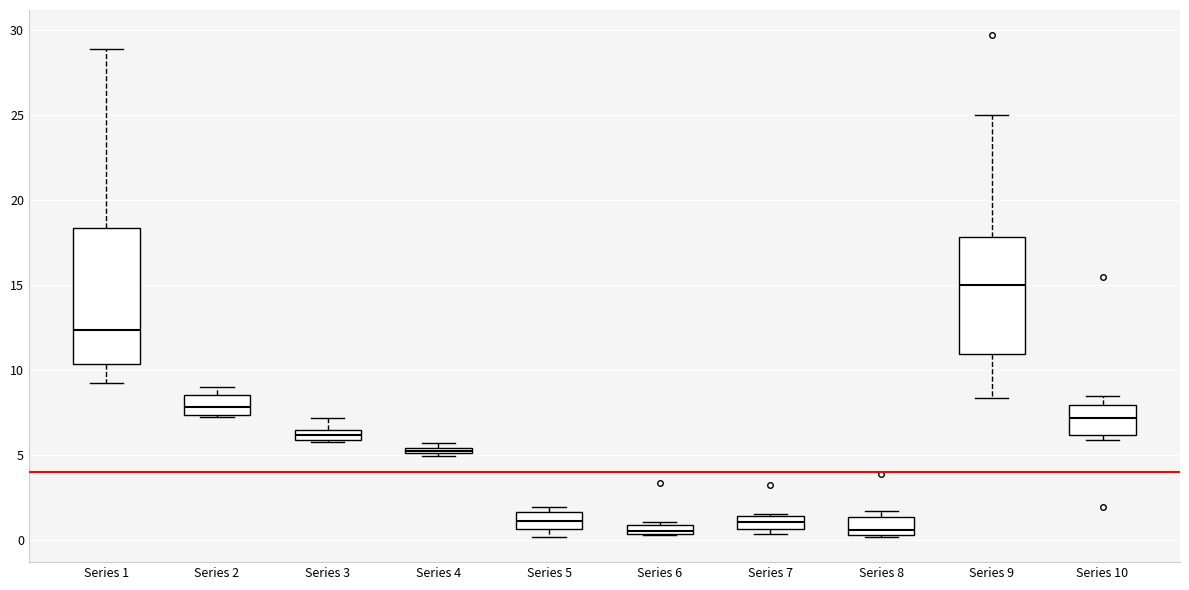

Comparing the boxes themselves (not the whiskers), which one is the tallest?

Series 1